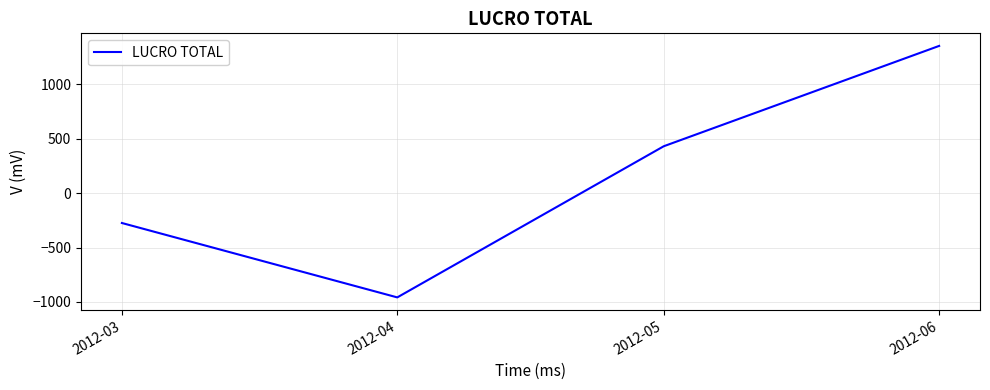

The chart shows a value of -958.1 at 2012-04. True or false?

True